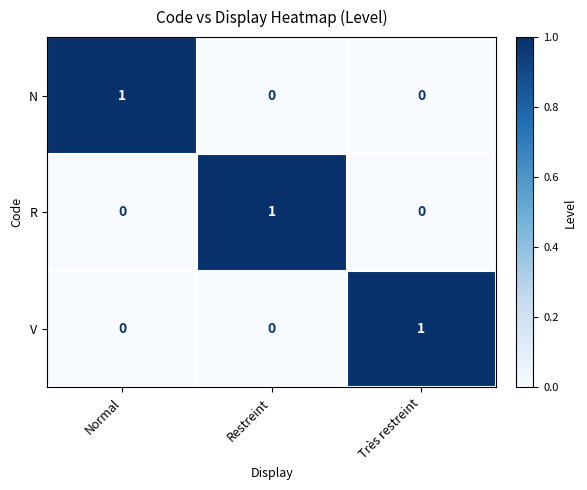

At which label does N reach its peak?

Normal